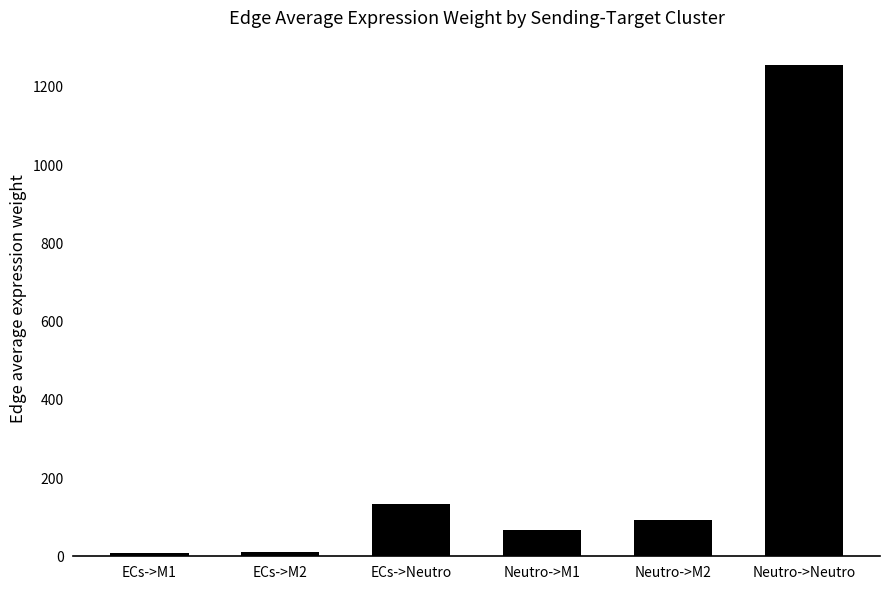

What is the sum of all values?

1569.5